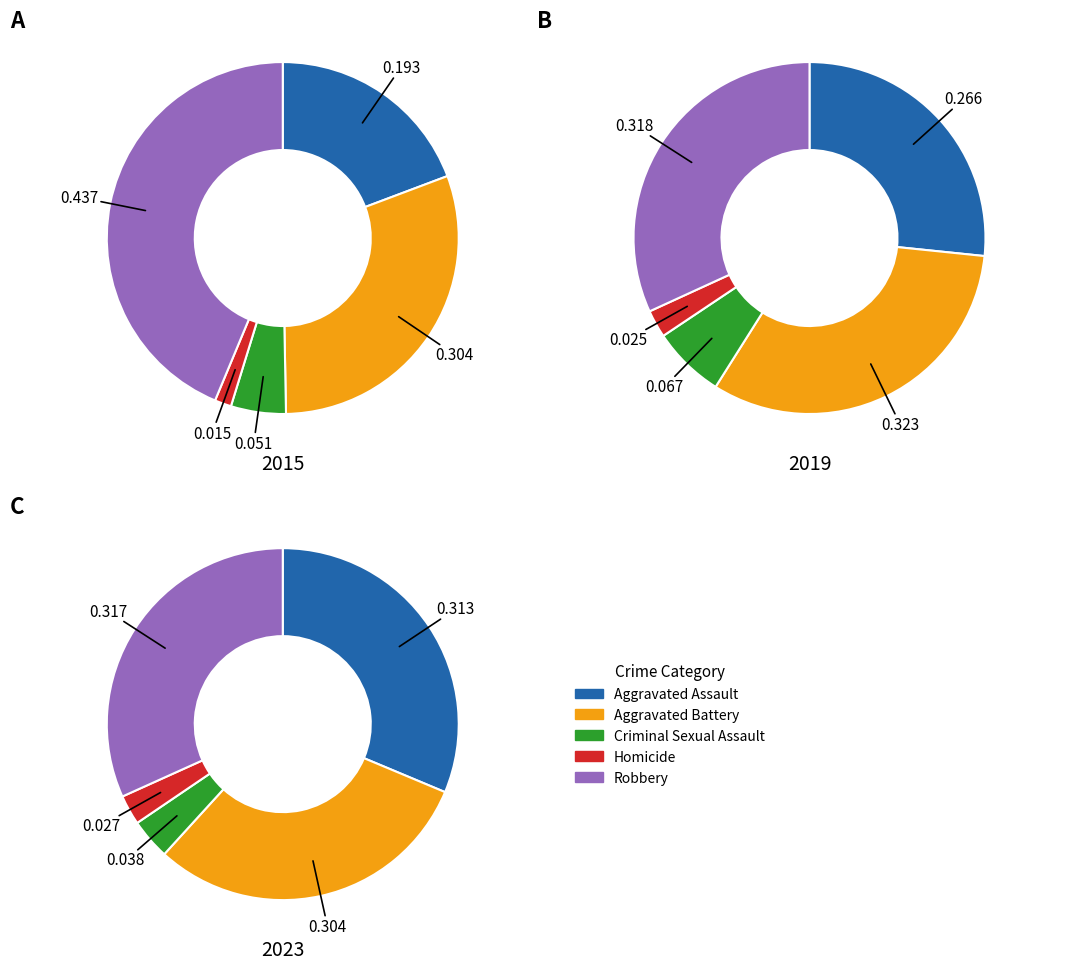

Is there any slice that represents more than half of the pie?

No